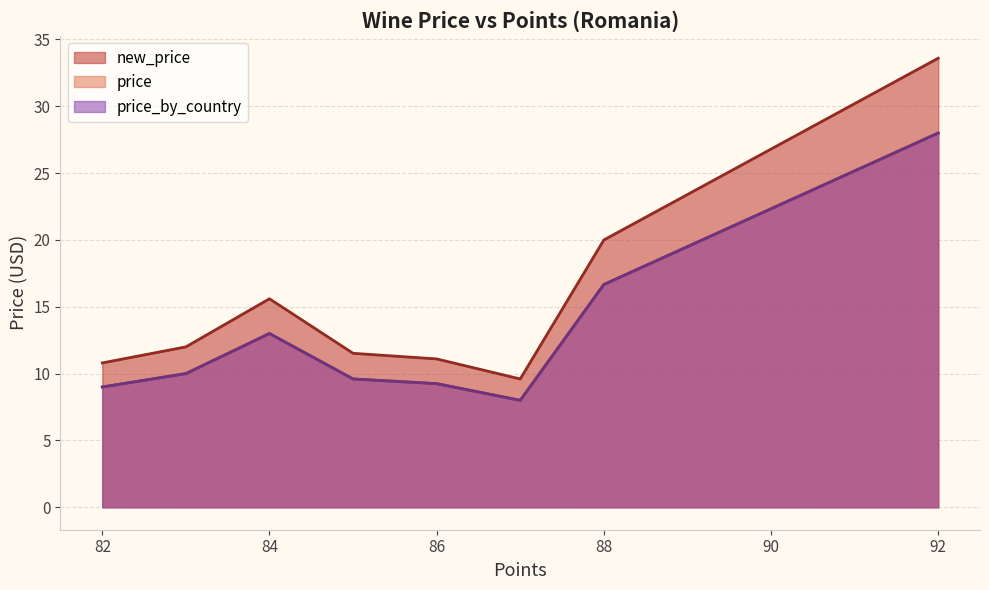

What is the value of the price point at the 8th from the left?

7.0